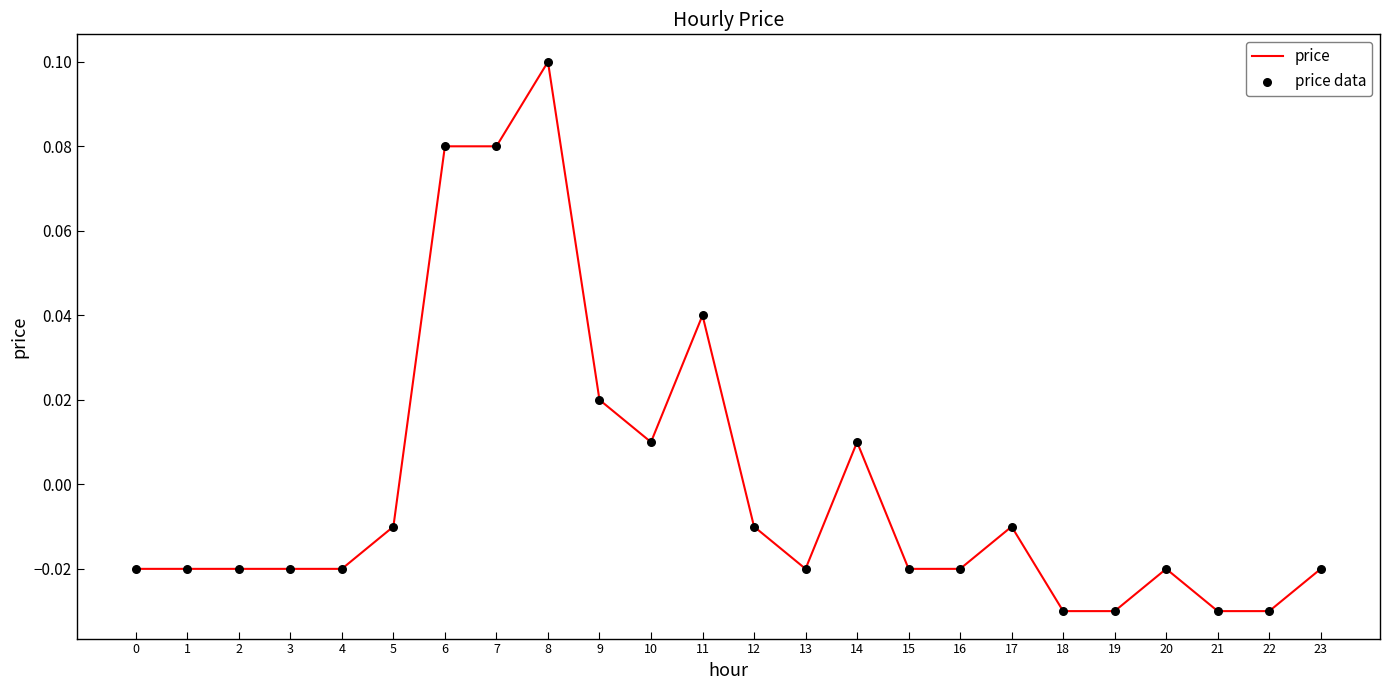

Which label corresponds to the largest value in the chart?

8